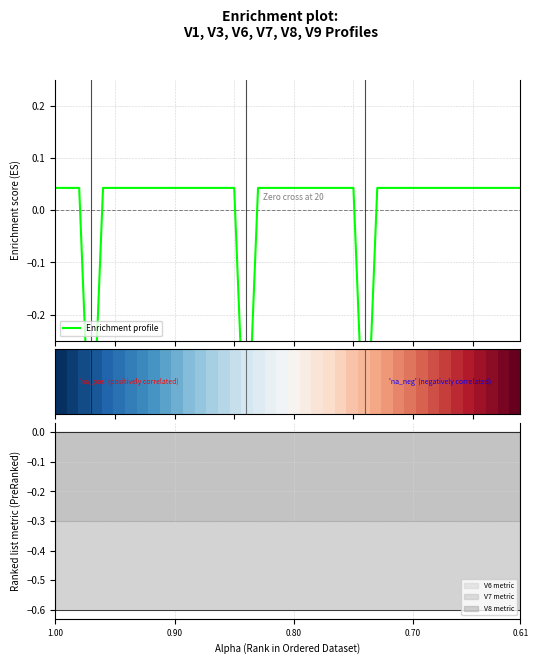

Does the chart have visible grid lines?

Yes